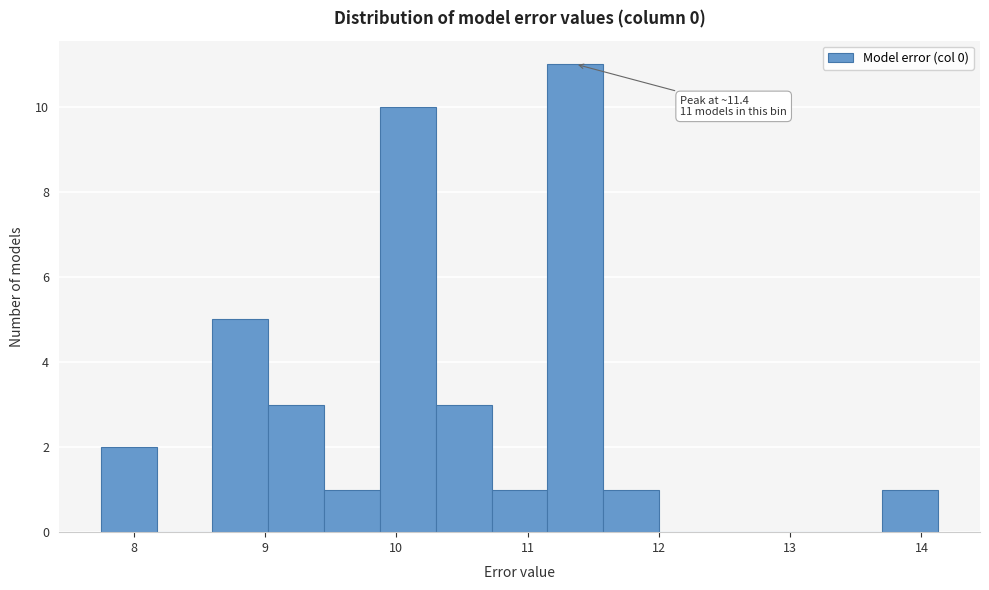

Which range on the x-axis has the tallest bar?

11.2 to 11.6